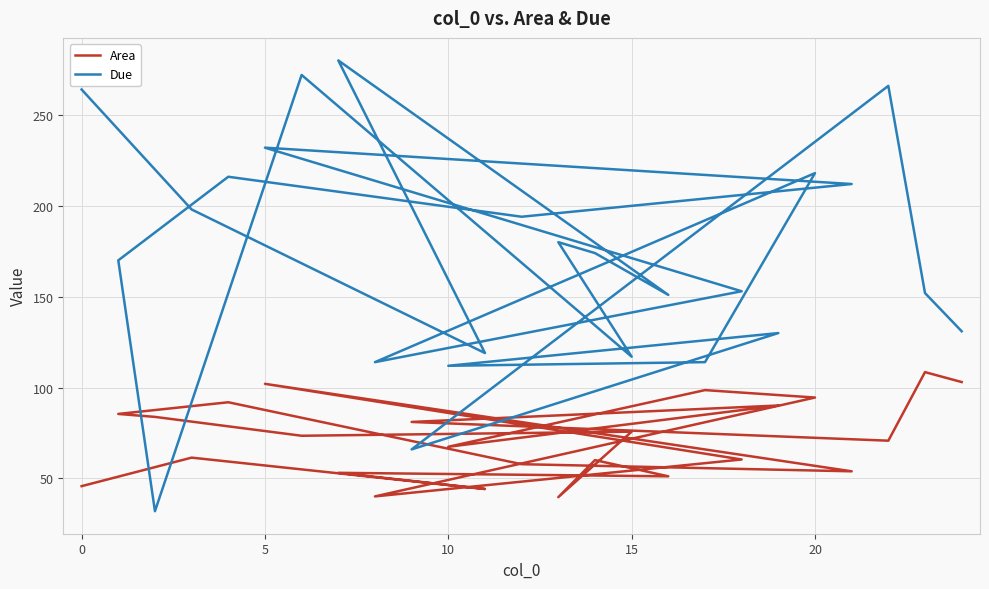

Reading left to right, what are all the values shown in this chart?

Area: 45.8	61.5	44.2	53.1	51.2	60.1	39.7	75.8	73.5	83.9	85.5	91.9	57.9	53.9	102.1	60.4	40.1	94.5	98.6	67.4	90.1	81.1	70.8	108.5	103.1
Due: 264.0	198.0	119.0	280.0	151.0	174.0	180.0	117.0	272.0	32.0	170.0	216.0	194.0	212.0	232.0	153.0	114.0	218.0	114.0	112.0	130.0	66.0	266.0	152.0	131.0